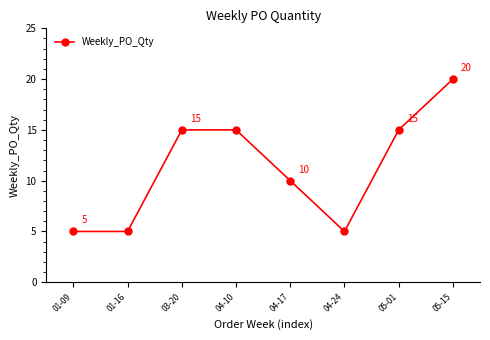

The chart shows a value of 15 at 03-20. True or false?

True